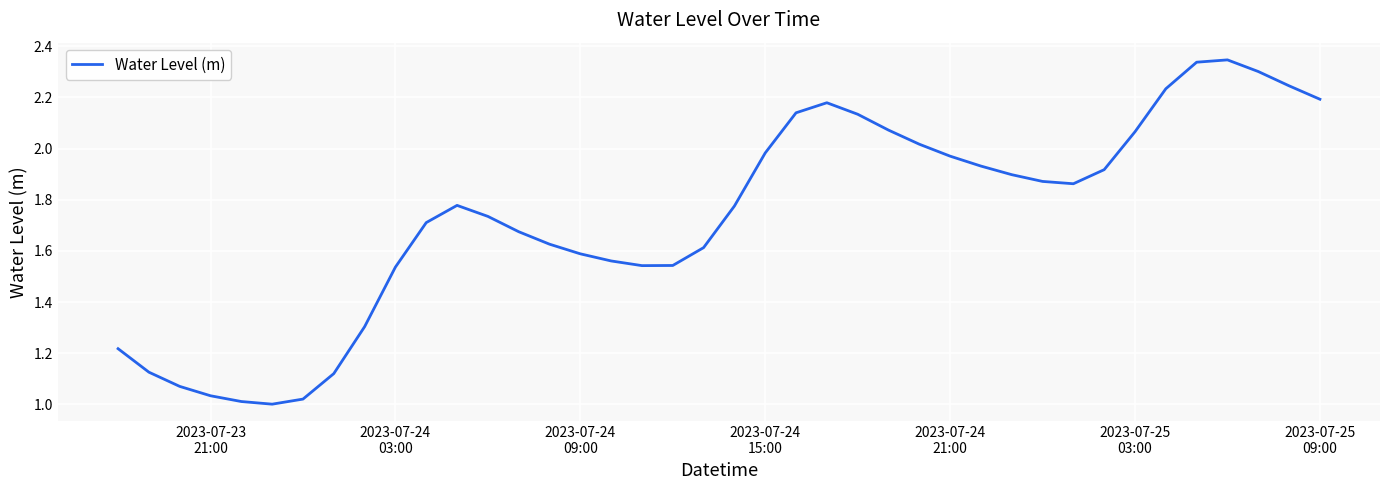

What is the difference between the maximum and minimum values?

1.3